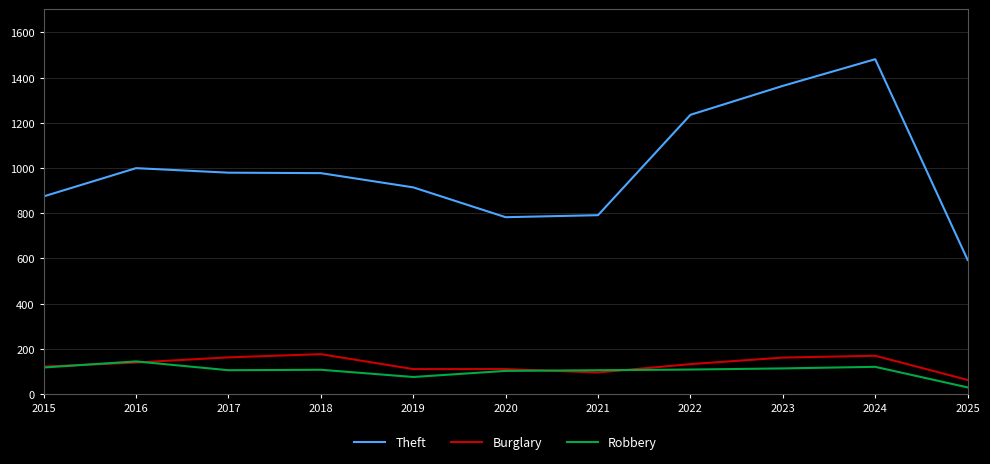

At how many categories does at least one series exceed 96?

11